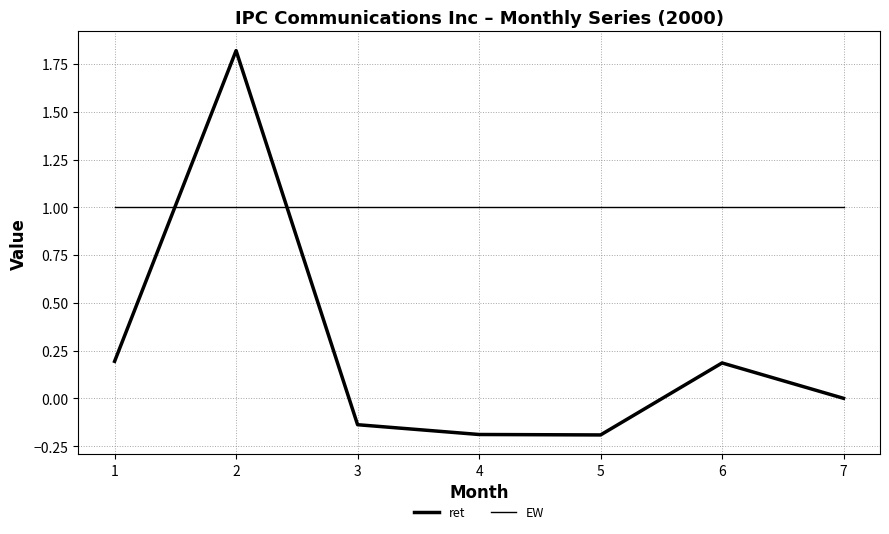

Between which two adjacent categories do EW and ret first intersect?

1 and 2